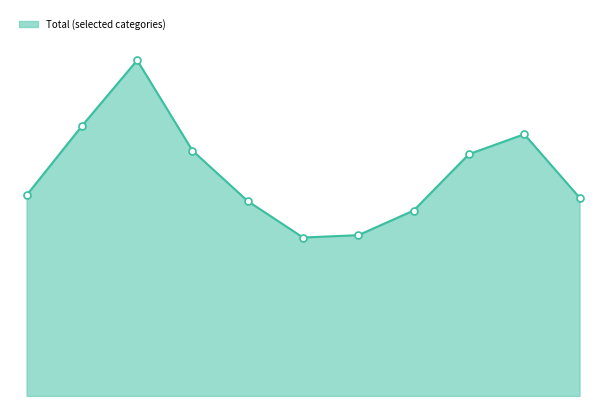

Does the chart have visible grid lines?

No